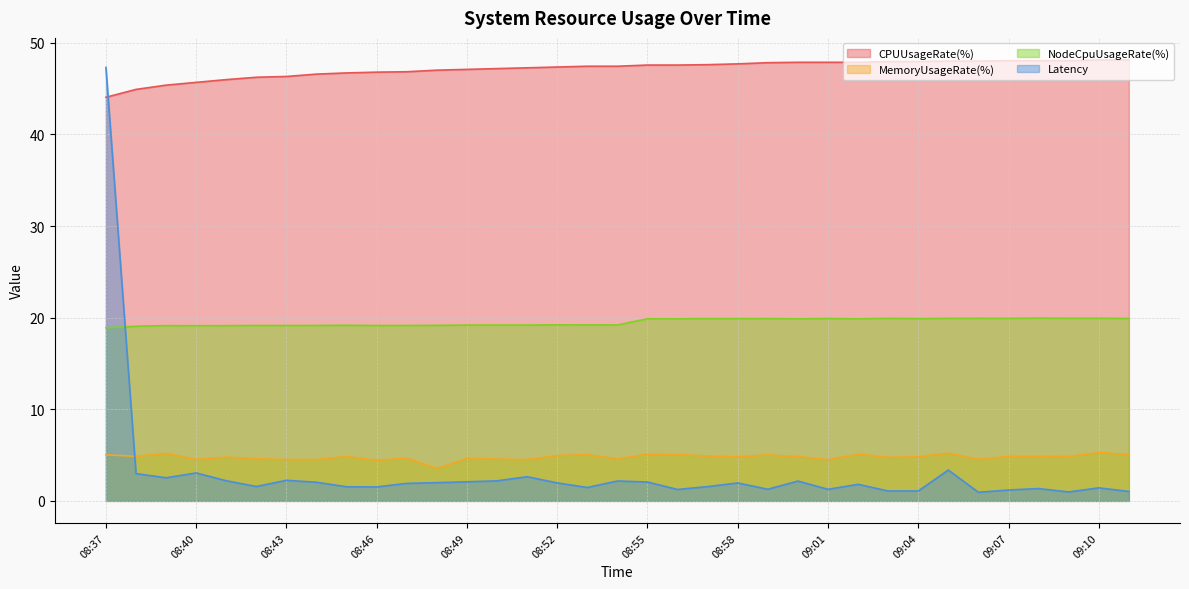

What are all the series names shown in the legend?

CPUUsageRate(%), MemoryUsageRate(%), NodeCpuUsageRate(%), Latency